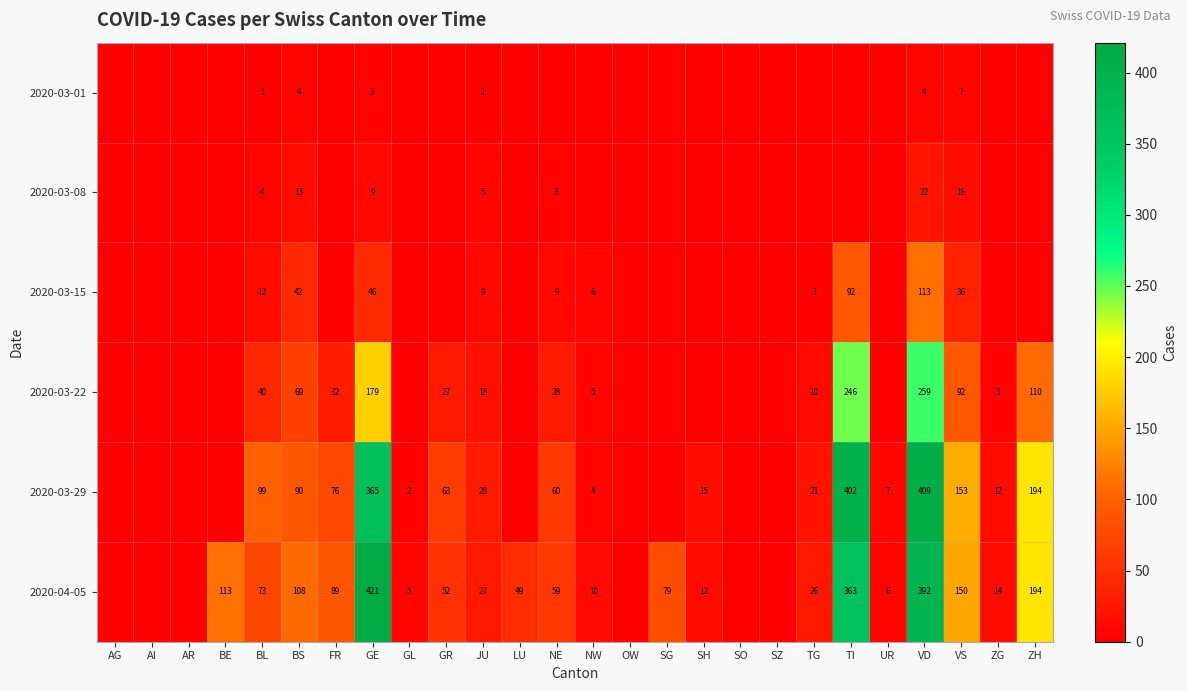

How many distinct data groups are displayed?

6